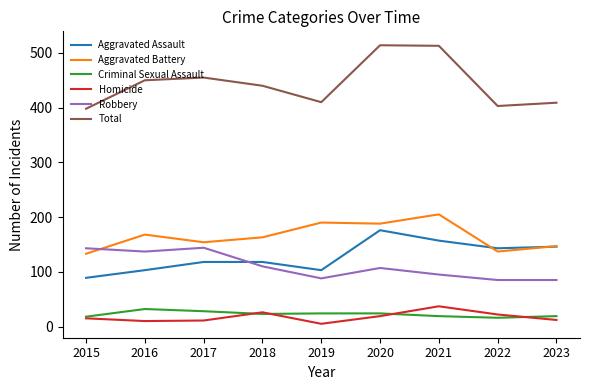

Where is Total nearest to the value 456?

2017